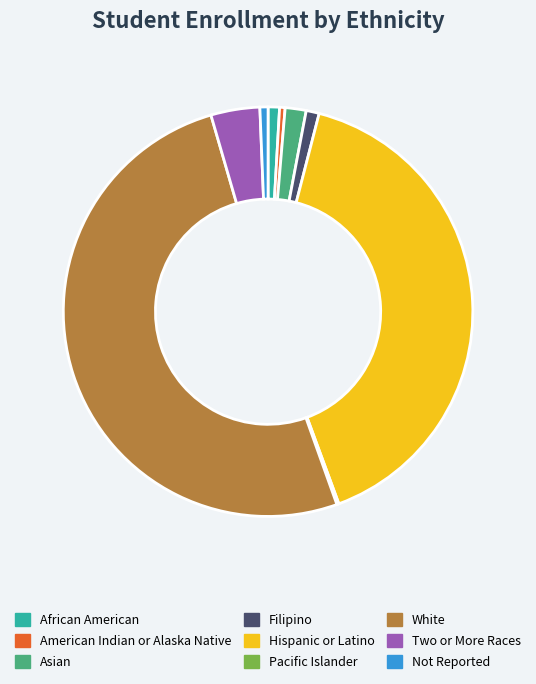

True or false: Asian accounts for 8% of the total.

False